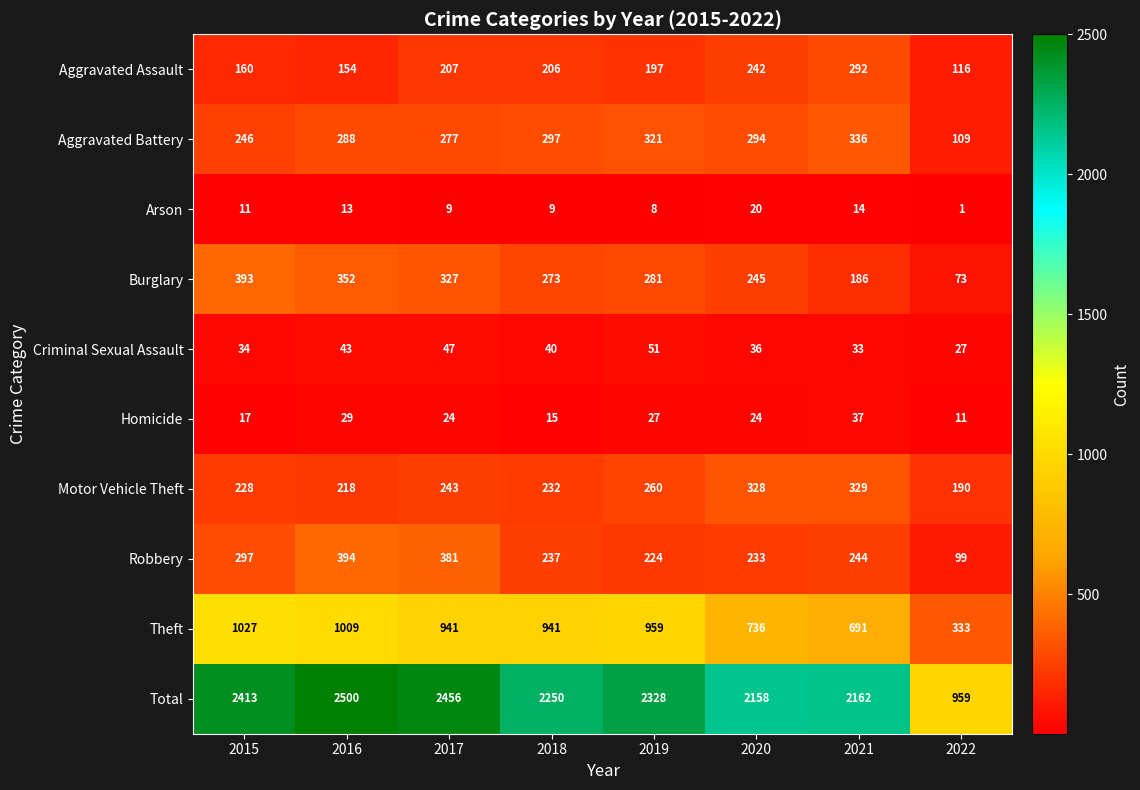

What is the difference between the maximum and second lowest values in the Total series?

342